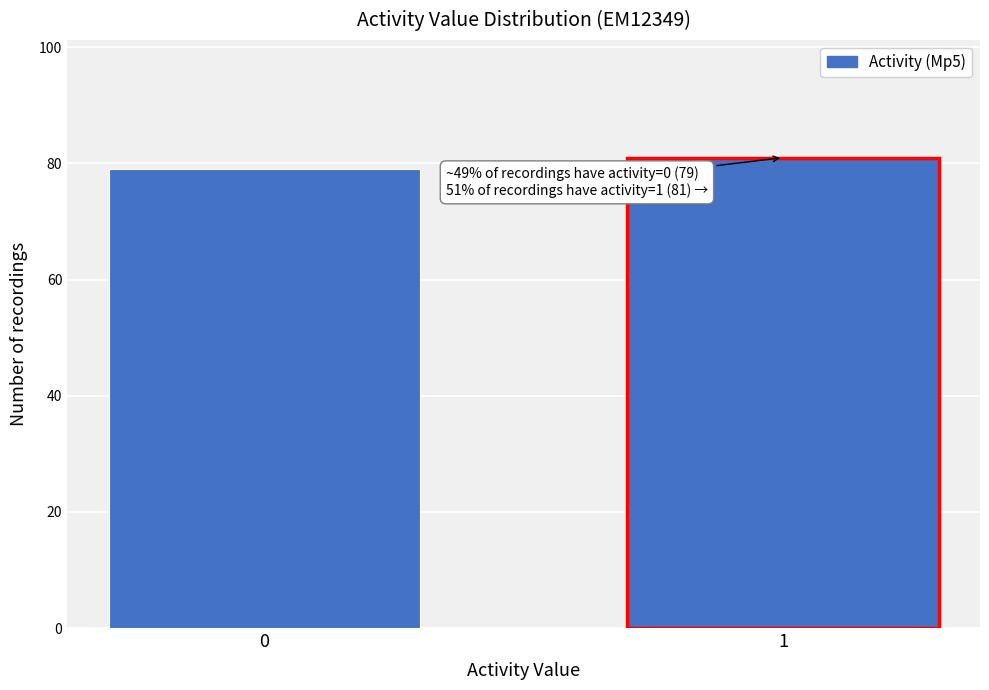

Reading left to right, what are all the values shown in this chart?

79	81